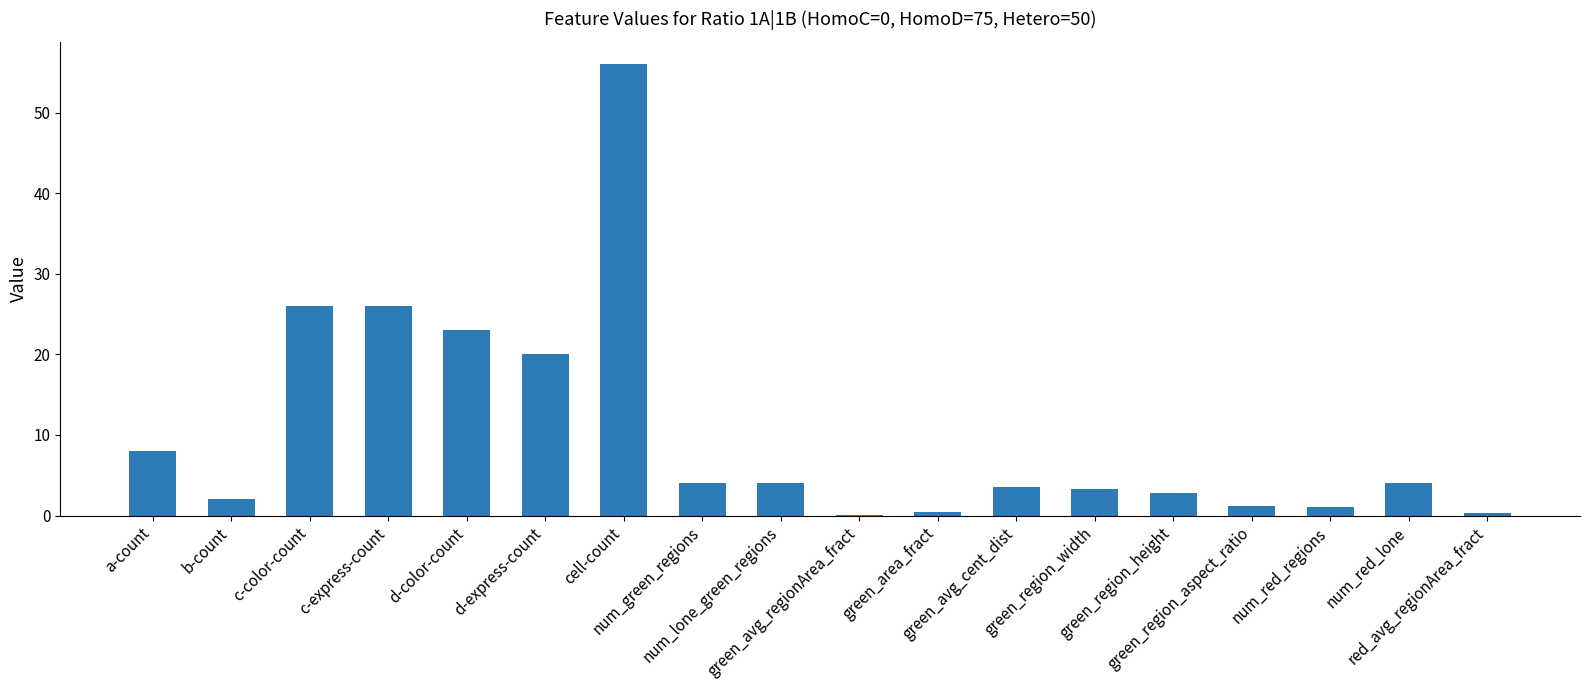

What is the greatest value displayed?

56.0